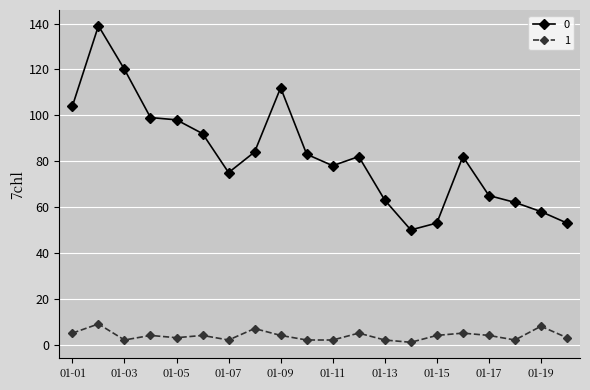

True or false: 1 and 0 intersect in this chart.

False